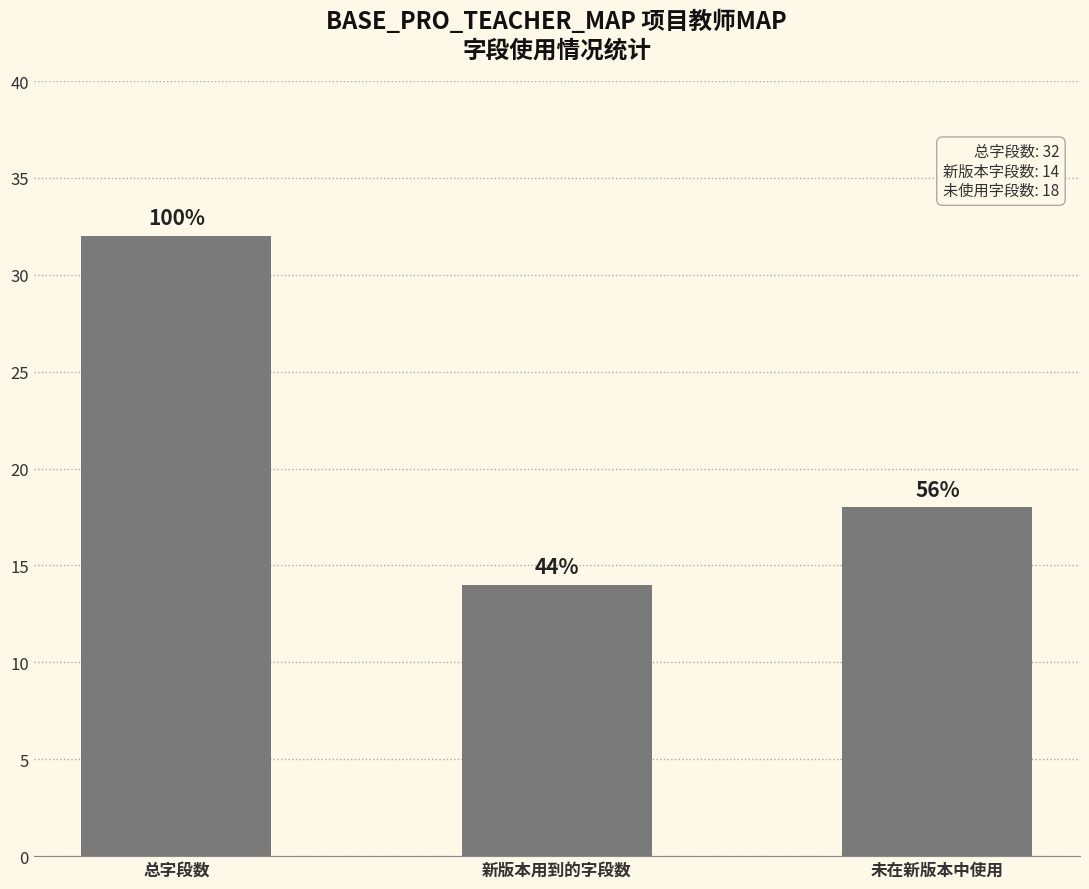

Does the chart contain any negative values?

No